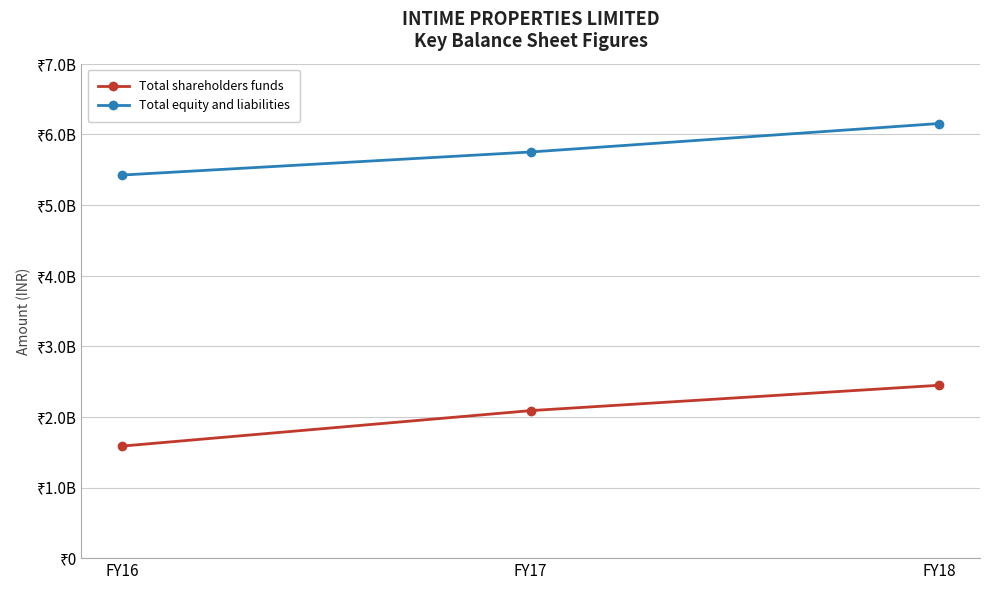

What are all the series names shown in the legend?

Total shareholders funds, Total equity and liabilities